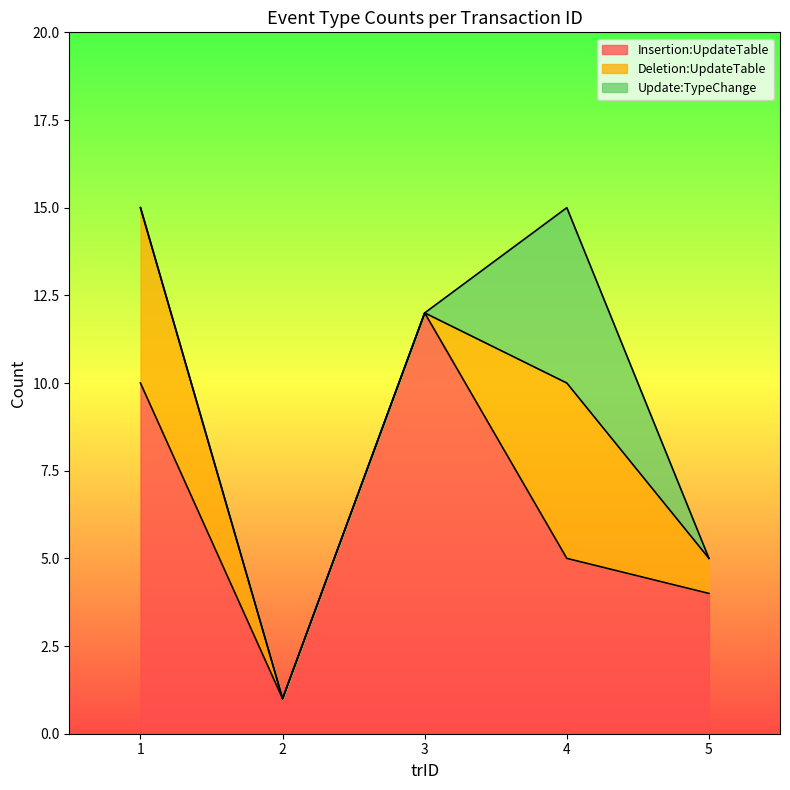

How many lines are shown in the chart?

3